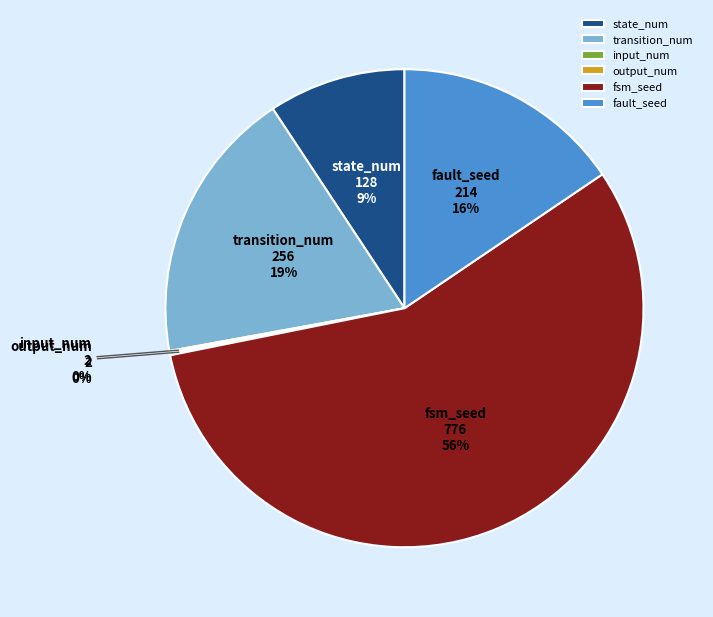

What is the ratio of the value at transition_num to the value at fault_seed?

1.2